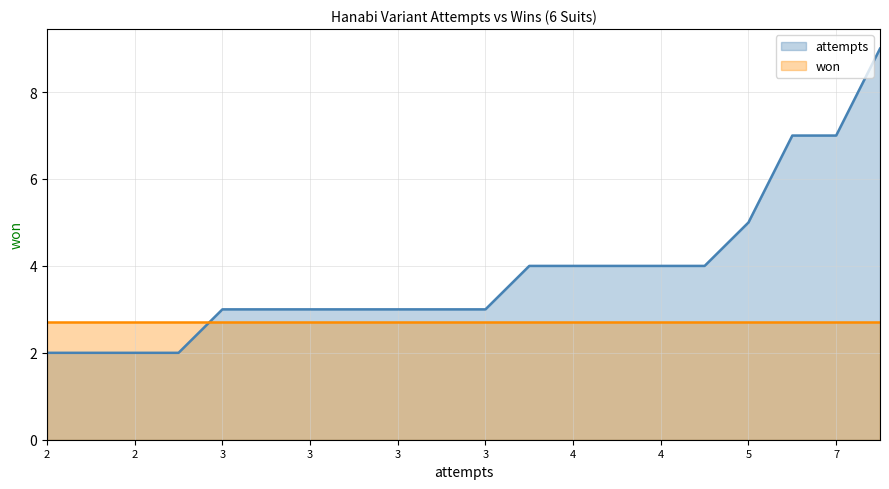

List the series in order of their overall mean, lowest first.

won, attempts